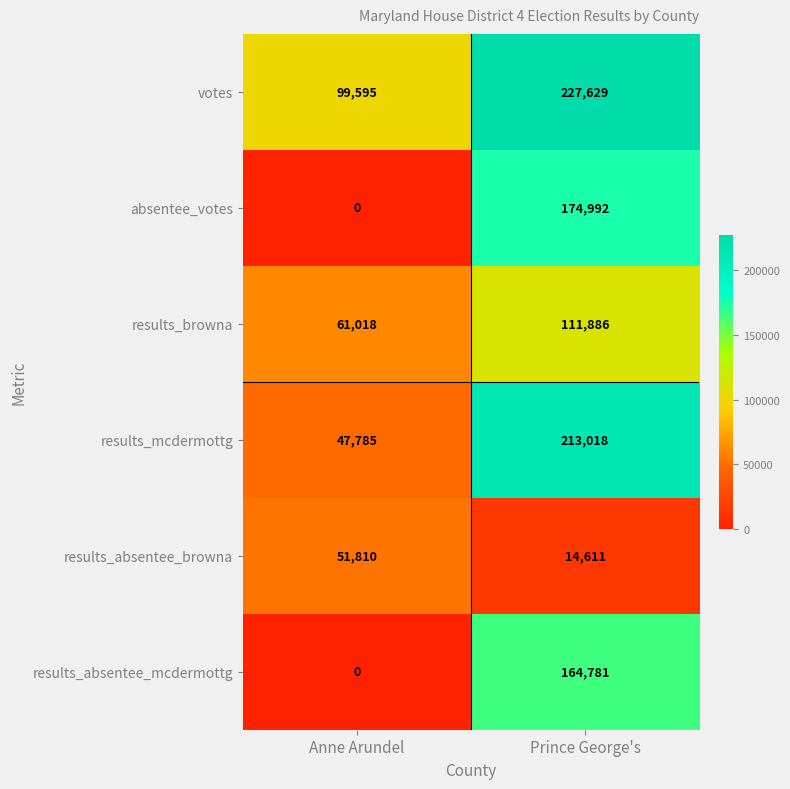

What value does the results_absentee_browna series have at Anne Arundel, to the nearest 100?

51800